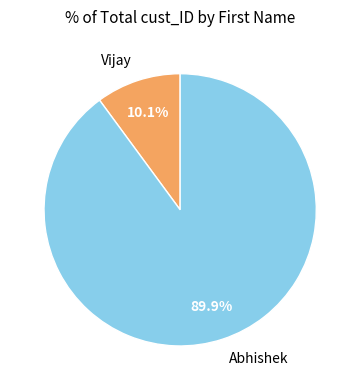

How many slices are in this pie chart?

2